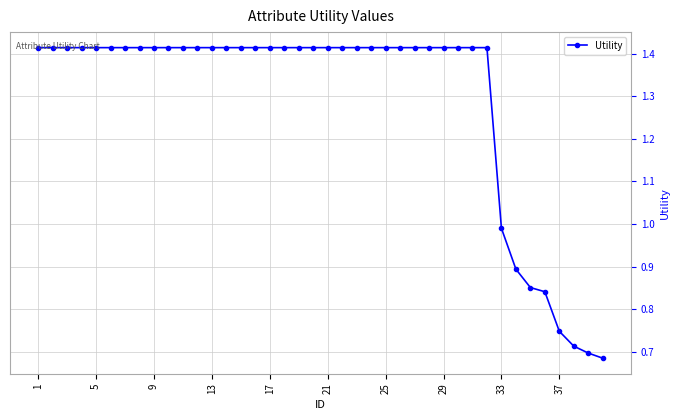

What is the sum of all values?

51.7